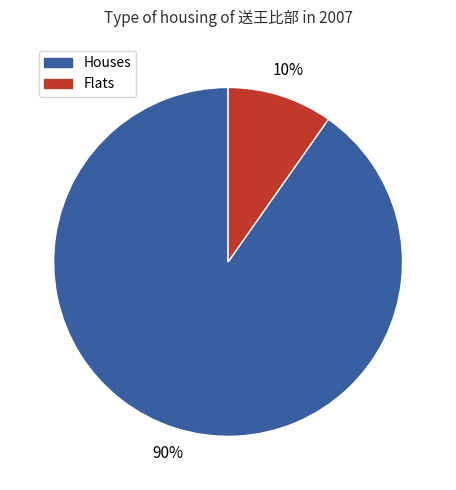

Does any single category account for the majority?

Yes